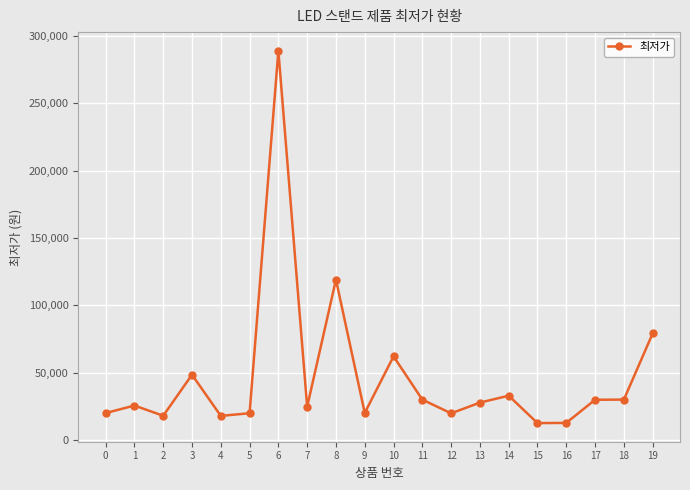

At which category does the data reach its first local valley?

2